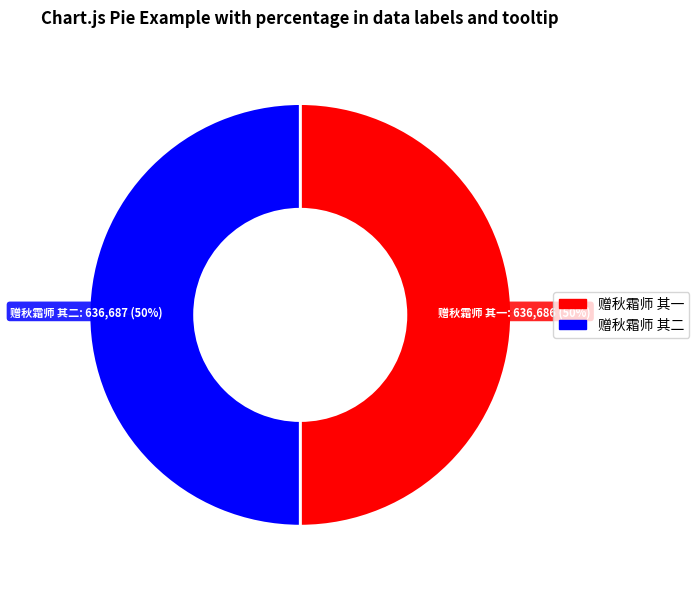

True or false: 赠秋霜师 其一 accounts for 55% of the total.

False